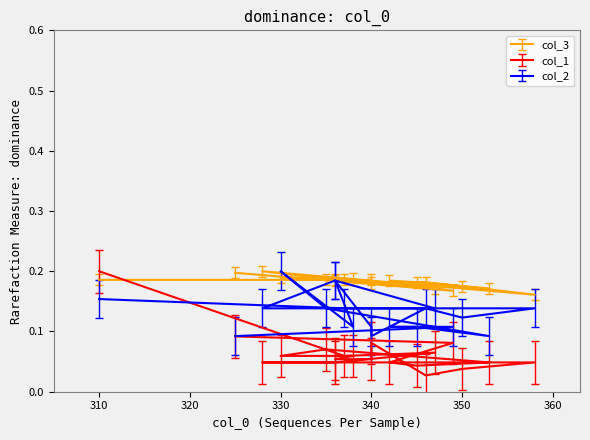

What is the label of the 2nd point from the left?

337